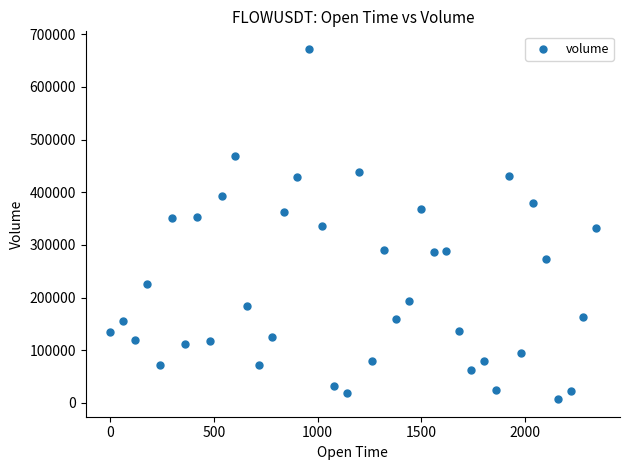

What is the range of X values (max minus min)?

2340.0